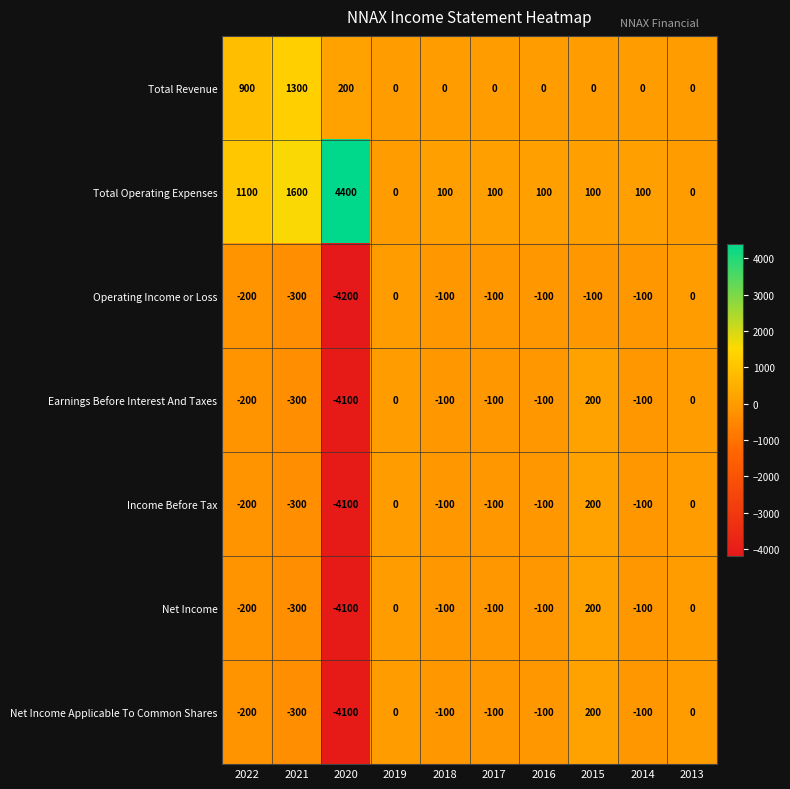

What is the difference between the maximum and second lowest values in the Income Before Tax series?

500